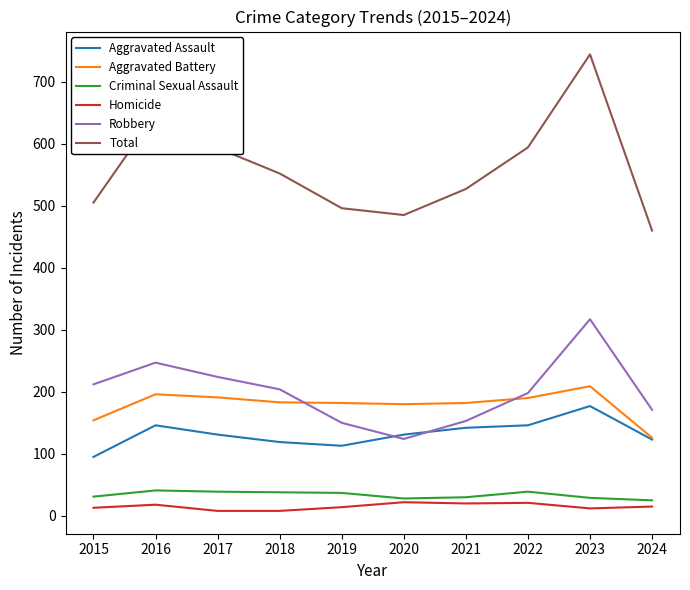

What is the sum of all Criminal Sexual Assault values?

337